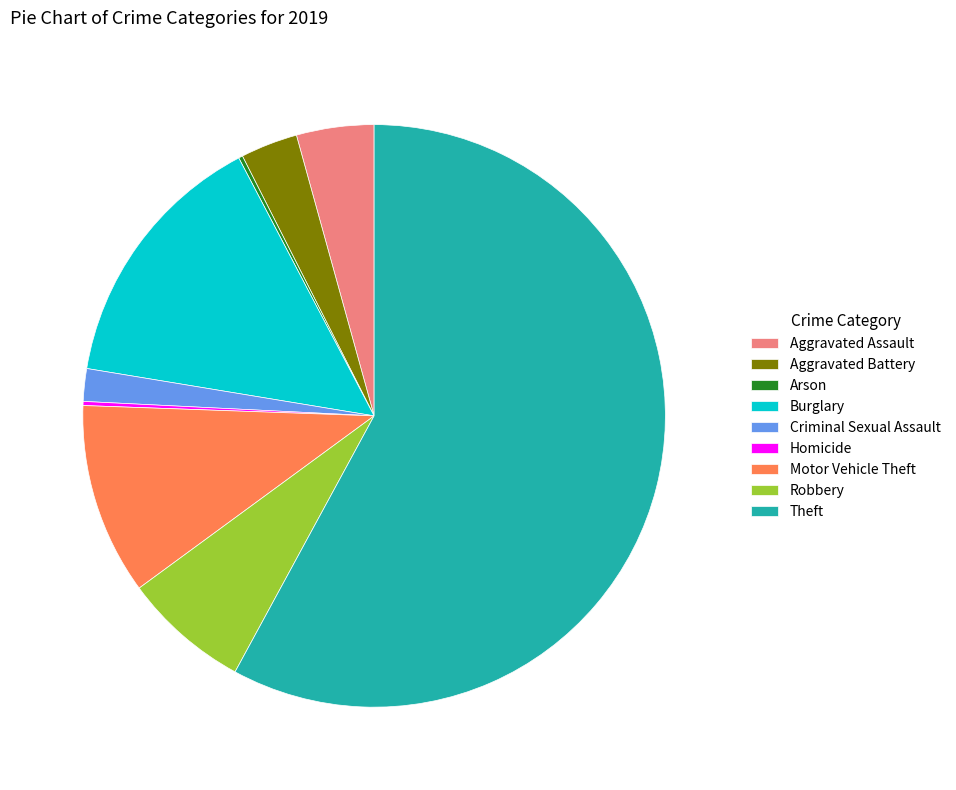

Is the sum of Burglary and Motor Vehicle Theft greater than half?

No